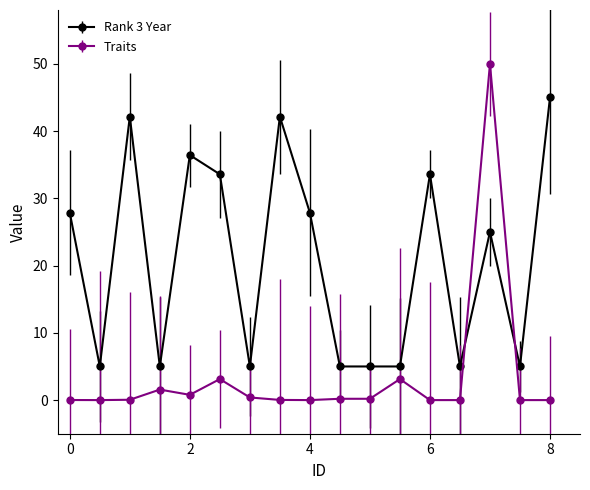

List the series in order of their peak value, lowest first.

Rank 3 Year, Traits